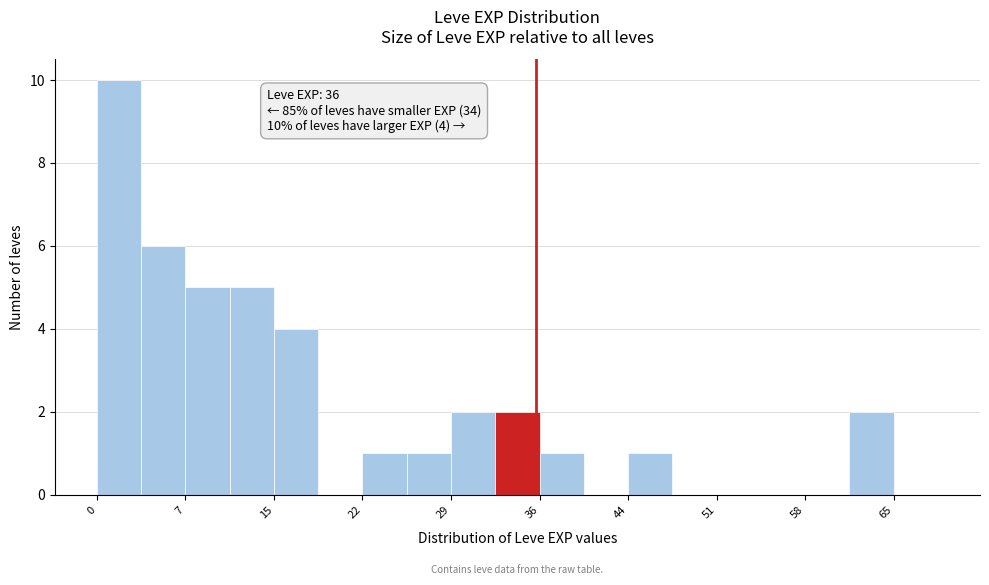

Around what value on the x-axis is the tallest bar? Give the approximate position of its centre, as read against the axis.

2